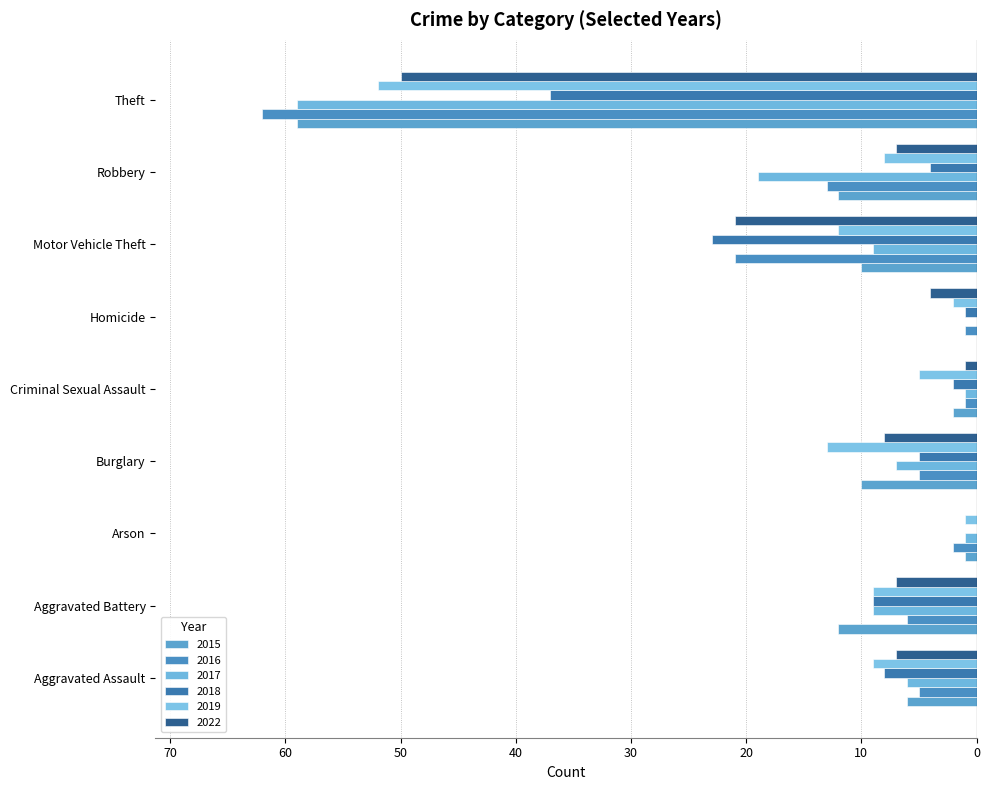

What is the value of the 2016 bar at the 1st from the left?

-5